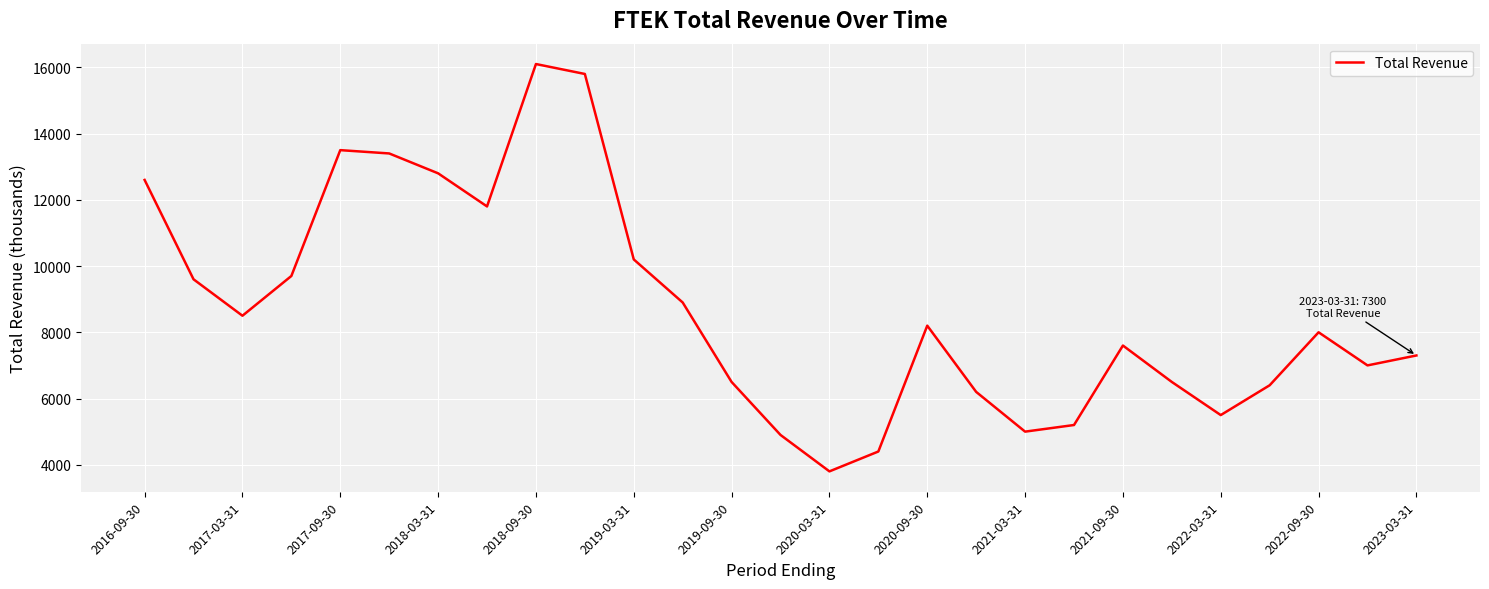

What is the minimum value shown in the chart?

3800